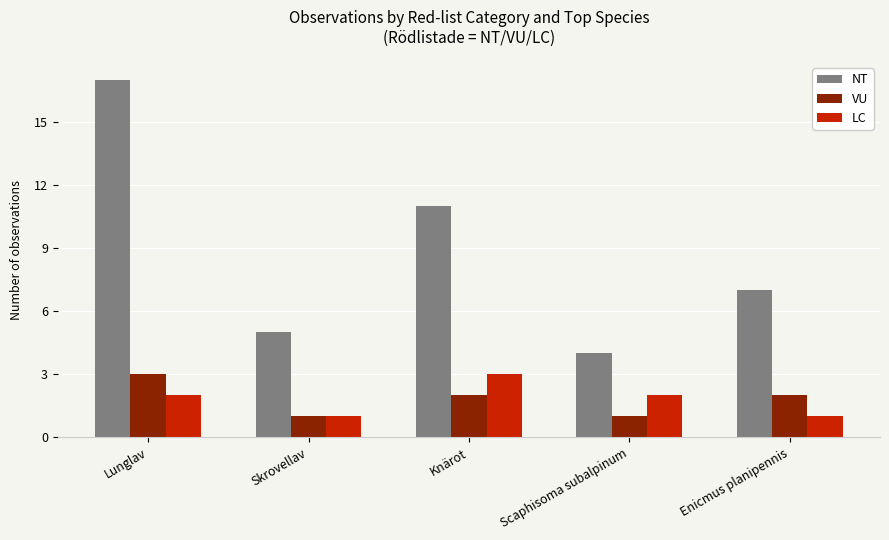

At Lunglav, list the series in order from smallest to largest.

LC, VU, NT